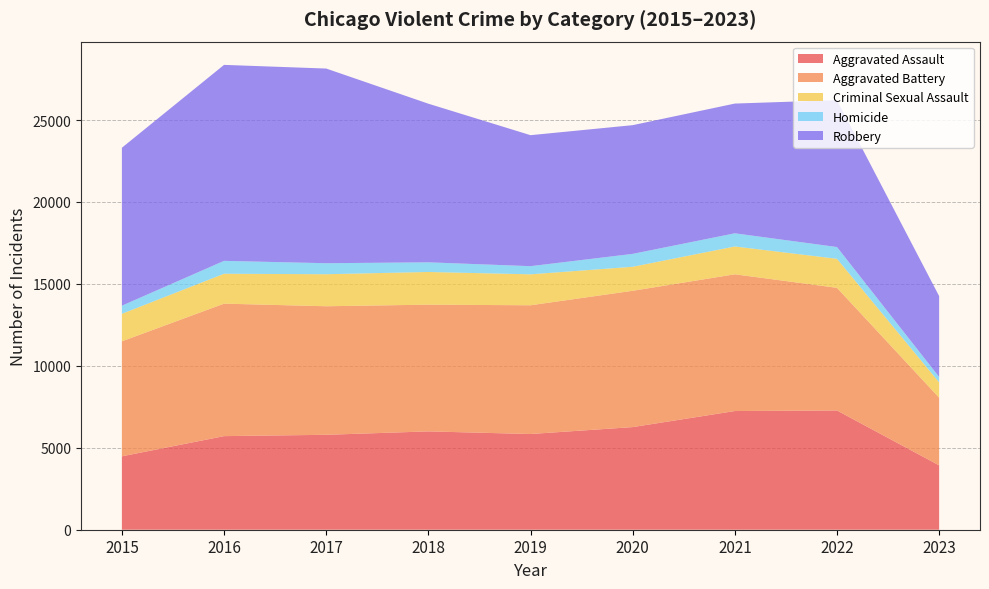

Reading left to right, extract all data points from this chart.

Aggravated Assault: 4480	5712	5793	6001	5841	6263	7243	7277	3928
Aggravated Battery: 7018	8085	7845	7734	7857	8319	8345	7486	4129
Criminal Sexual Assault: 1679	1825	1954	1995	1888	1465	1698	1771	936
Homicide: 496	786	672	589	498	787	804	718	330
Robbery: 9638	11960	11880	9680	7994	7855	7917	8965	4934